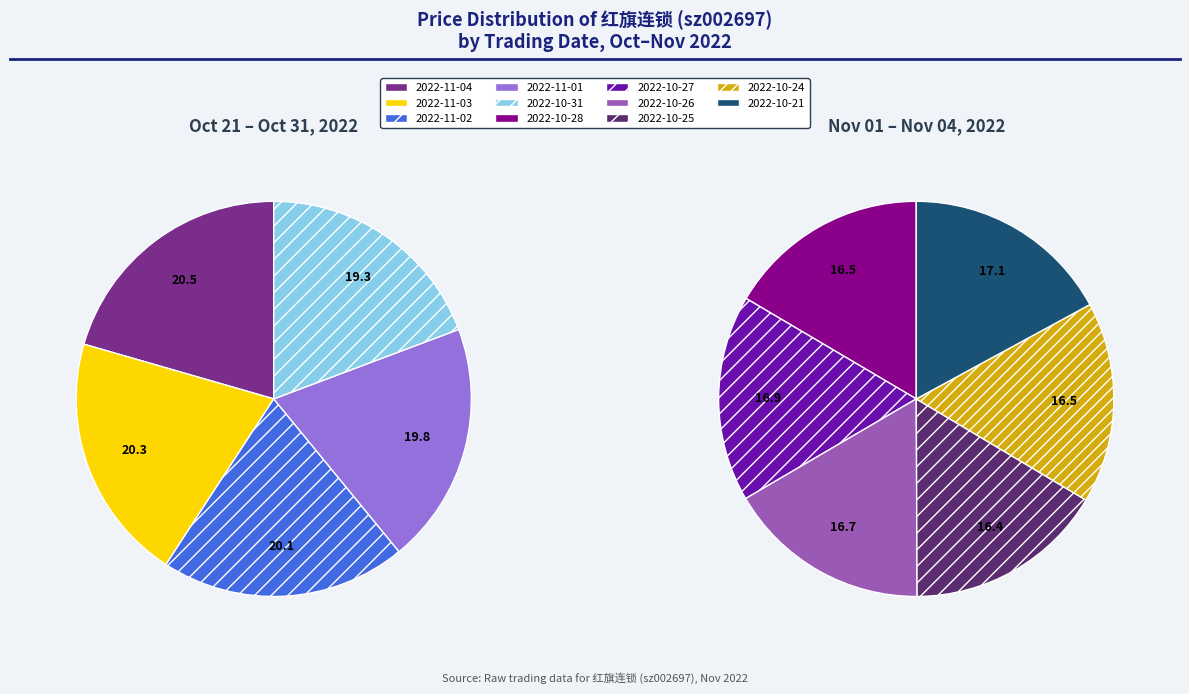

Is the sum of 2022-10-26 and 2022-10-27 greater than half?

No